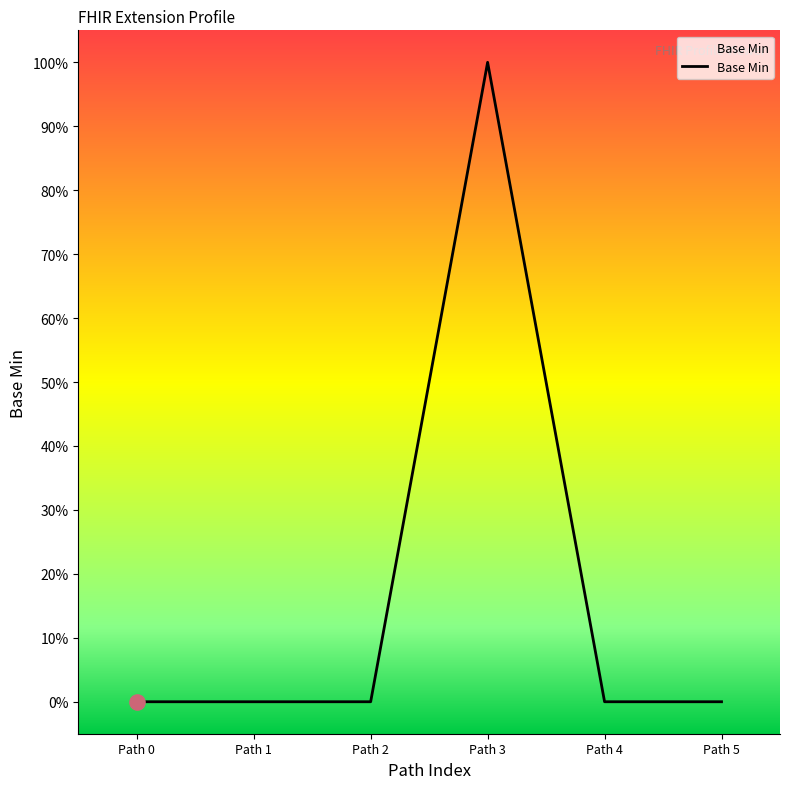

Does the chart have visible grid lines?

No